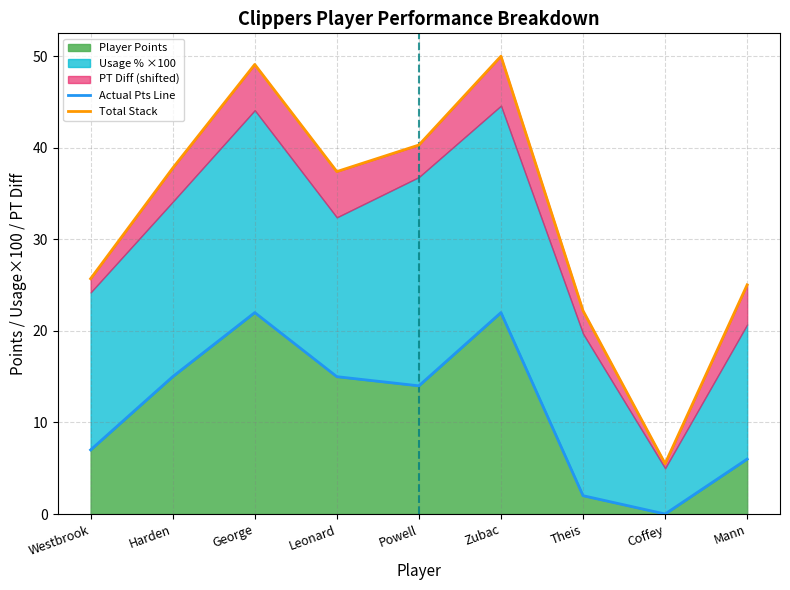

What position from the right is Mann?

1